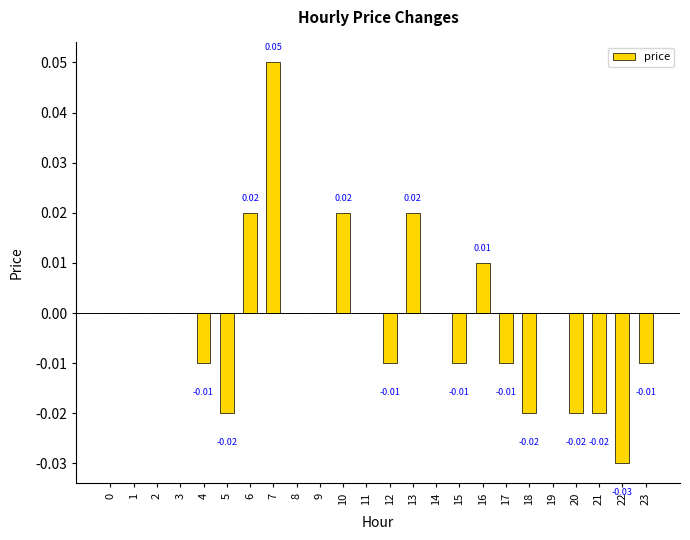

Between 7 and 10, which is larger?

7